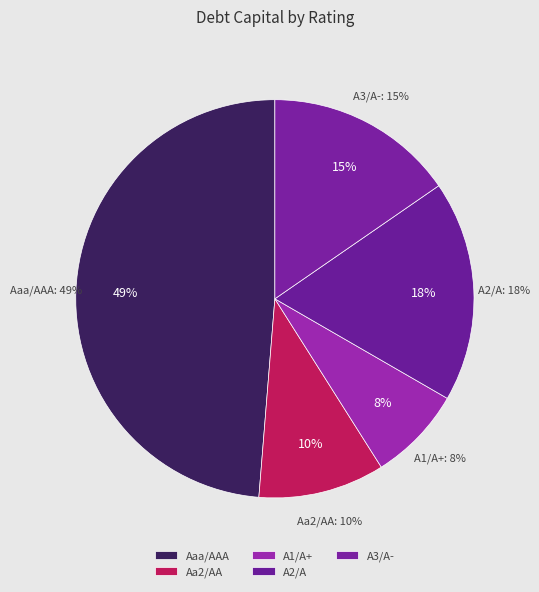

What portion of the pie excludes Aaa/AAA?

51.3%